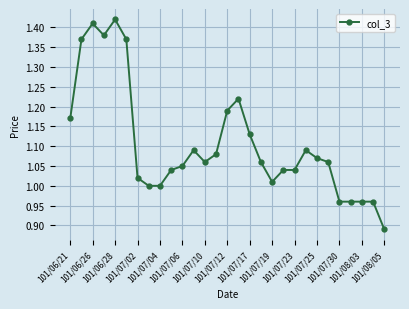

How many lines are shown in the chart?

1